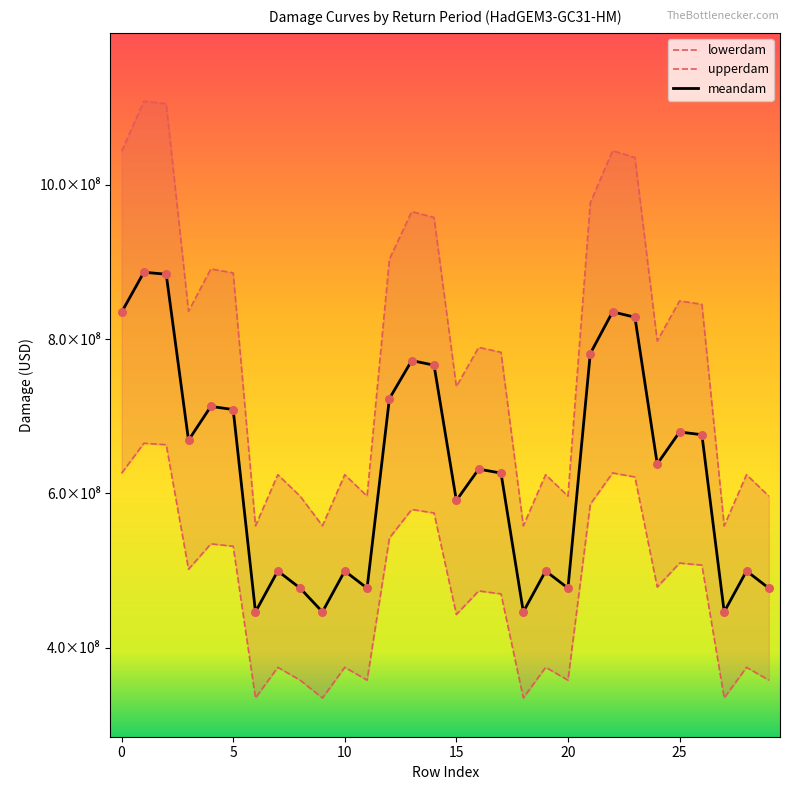

At how many categories does at least one series exceed 477095166?

30